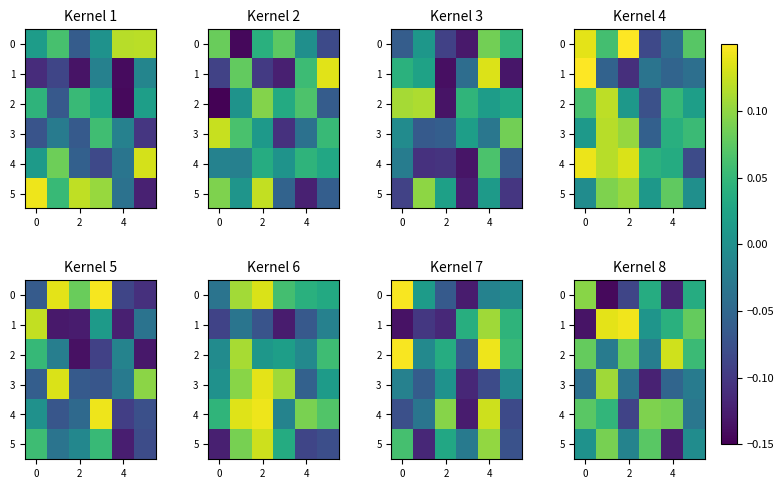

What is the difference between the highest and lowest values at 2?

0.2